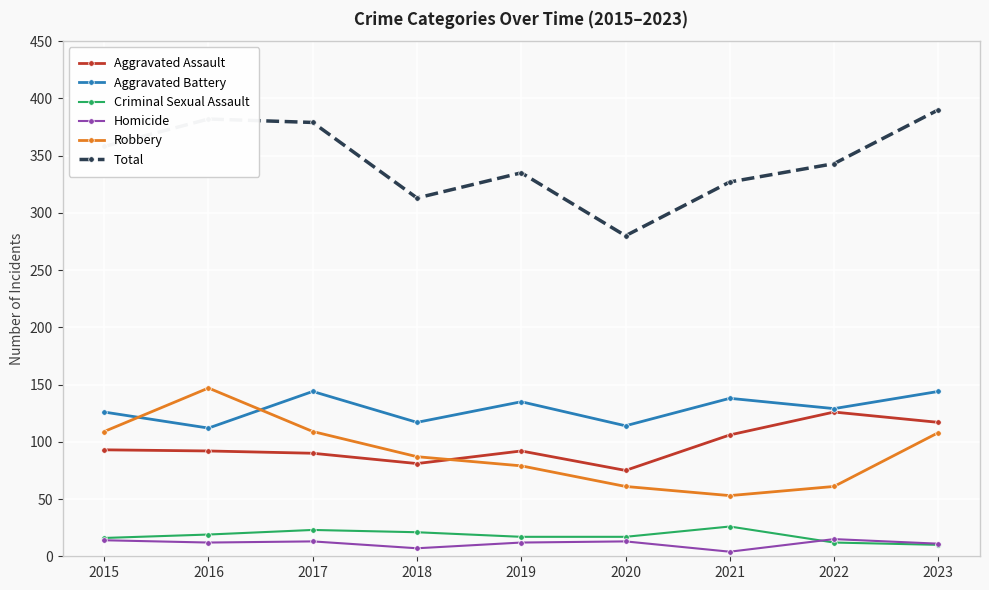

Between 2019 and 2020, which series saw the biggest shift?

Total